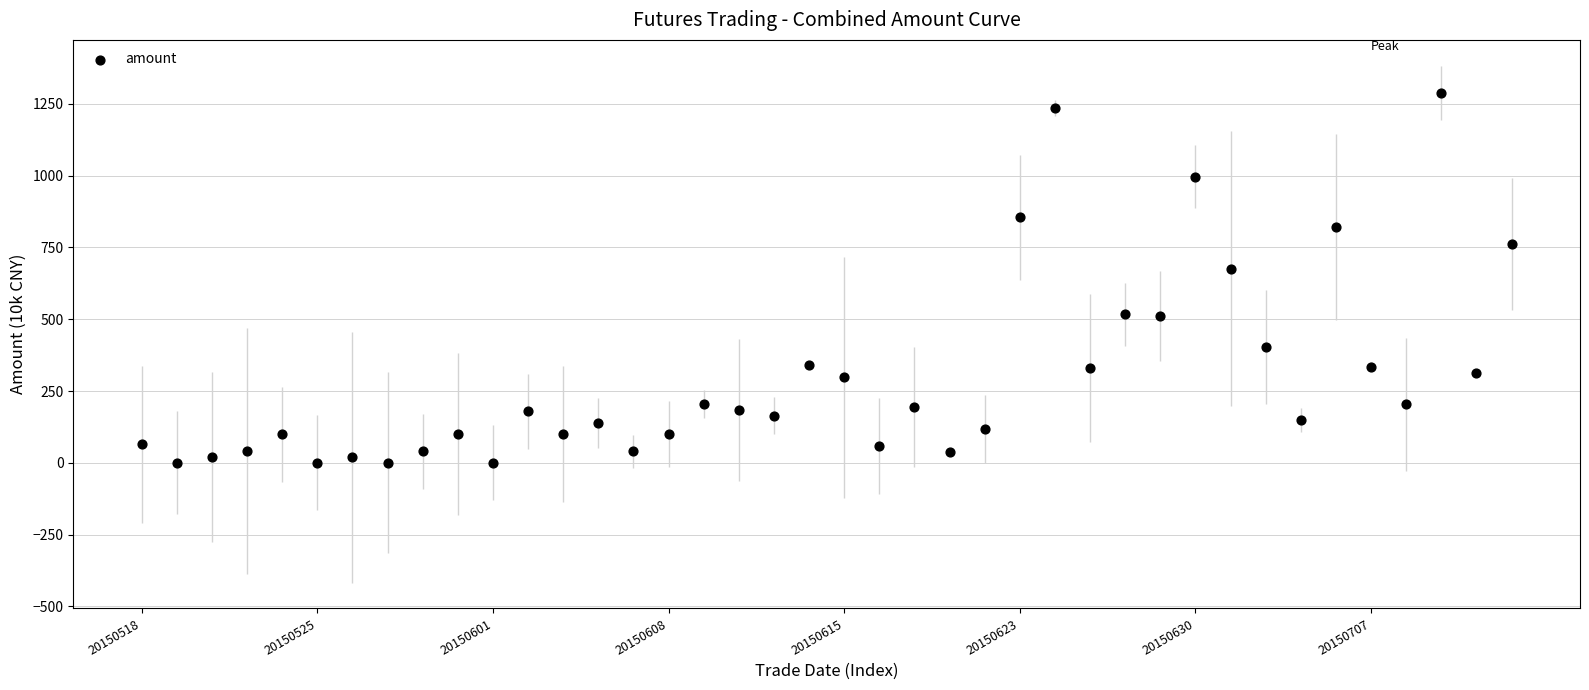

What is the range of Y values (max minus min)?

1288.3